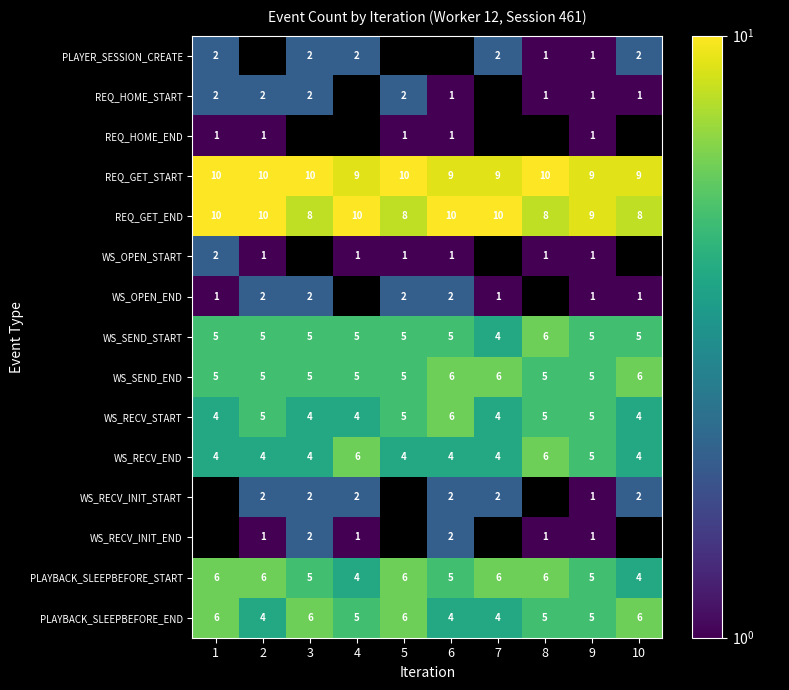

Between 5 and 2, which is larger?

5